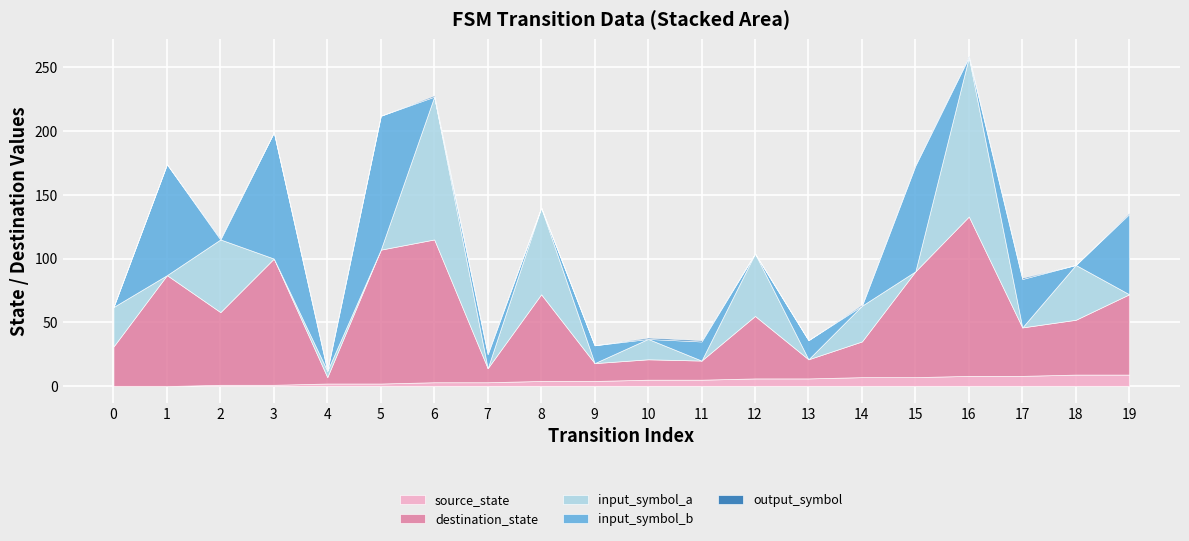

What is the difference between the second highest and second lowest values in the input_symbol_a series?

112